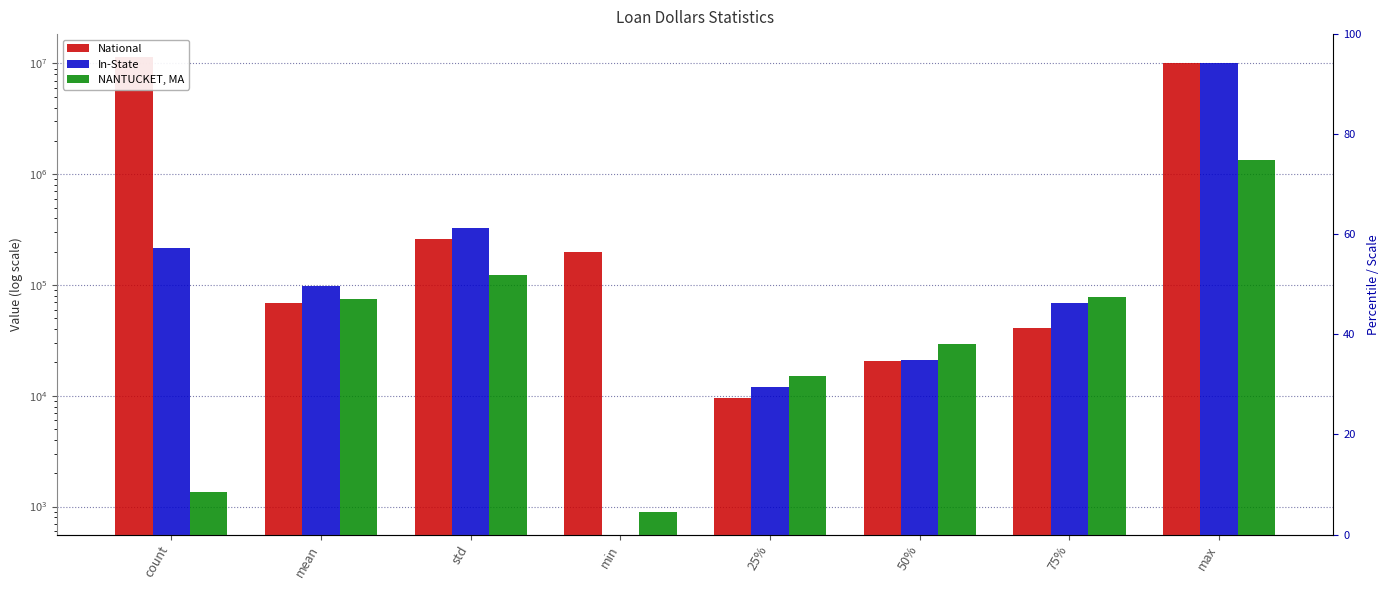

Does the chart contain stacked bars?

No